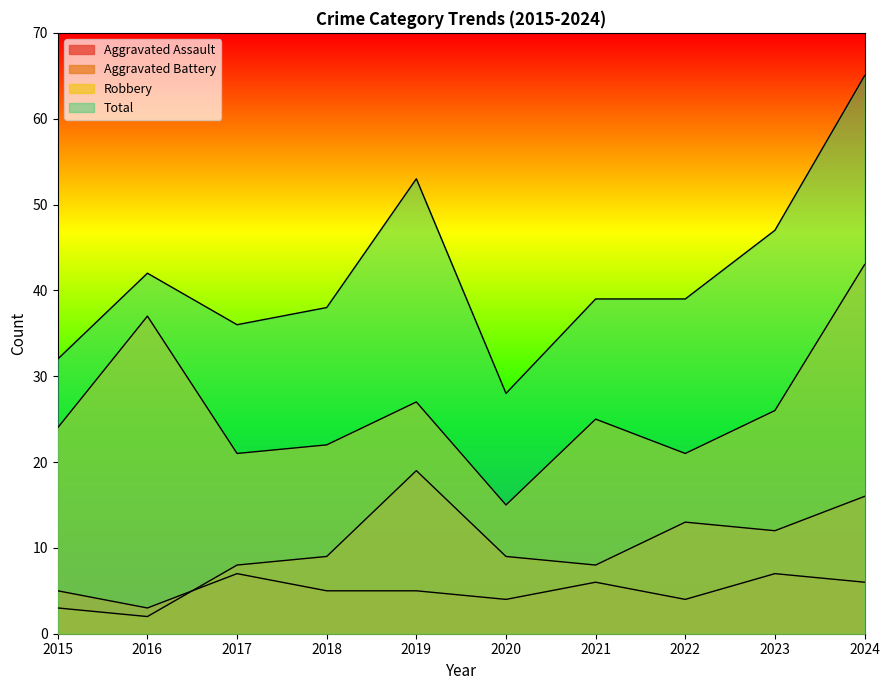

Which series changed the most between 2018 and 2021?

Robbery